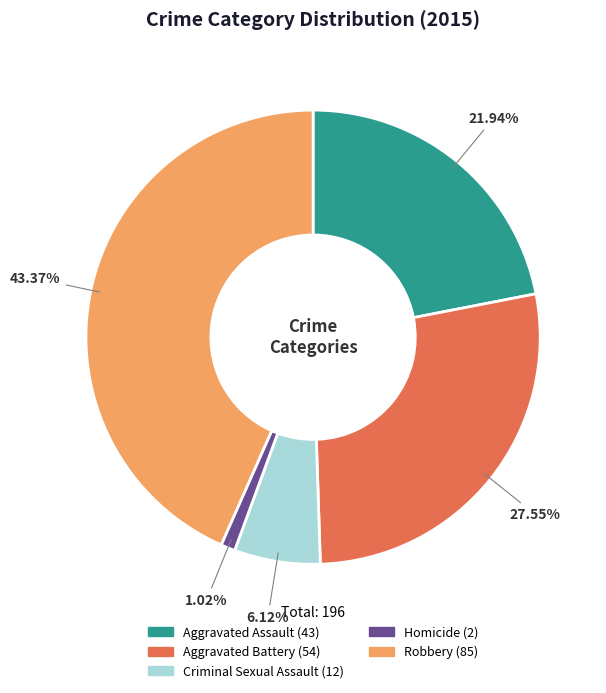

Is Criminal Sexual Assault the majority of the pie?

No